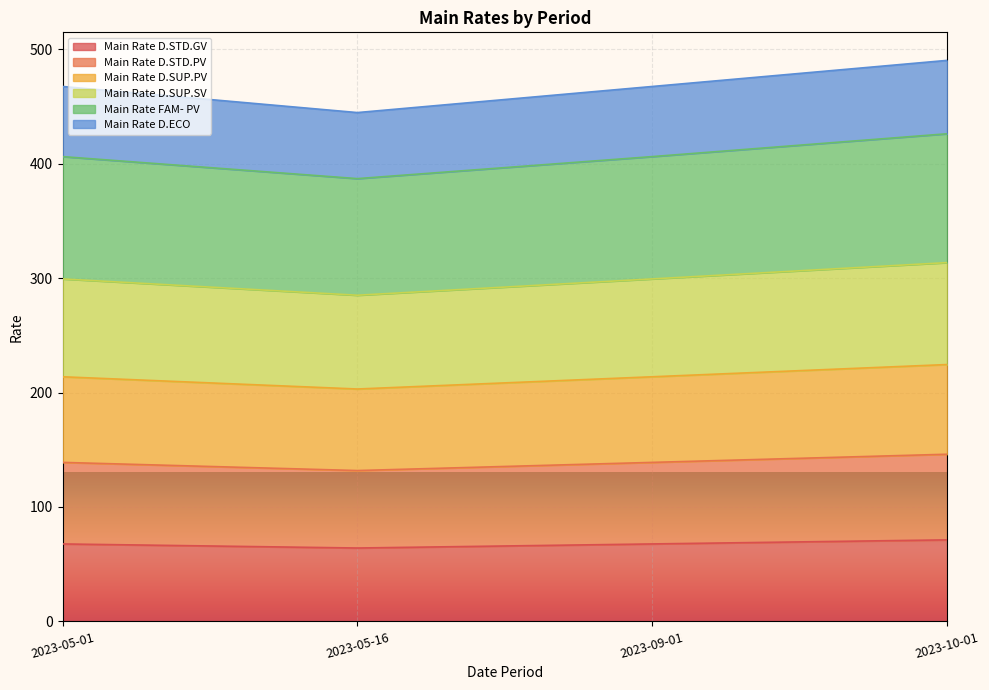

True or false: Main Rate D.ECO and Main Rate D.SUP.SV intersect in this chart.

False